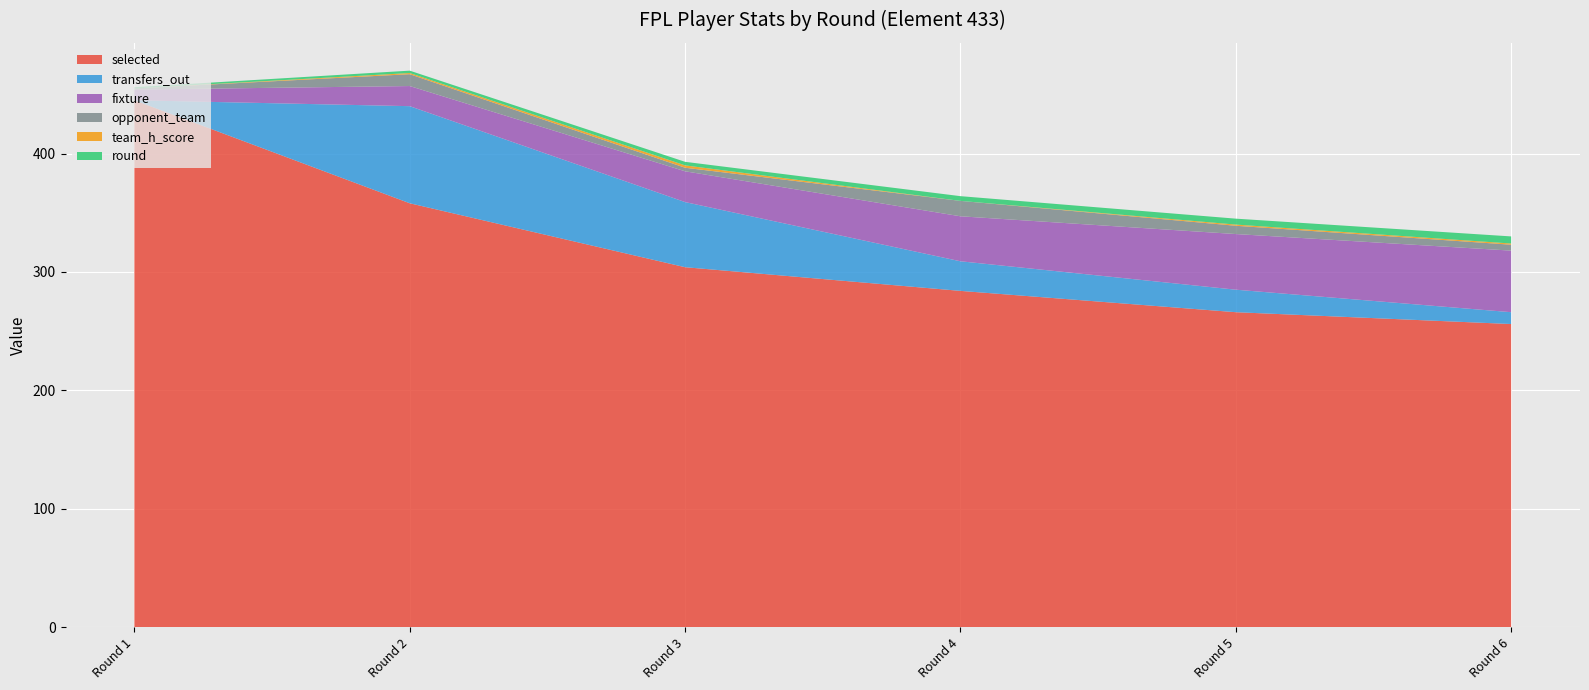

Reading left to right, transcribe all the data shown in this chart.

selected: 445	358	304	284	266	256
transfers_out: 0	82	55	25	19	10
fixture: 9	17	26	38	47	52
opponent_team: 1	10	3	13	7	5
team_h_score: 0	1	2	0	1	1
round: 1	2	3	4	5	6